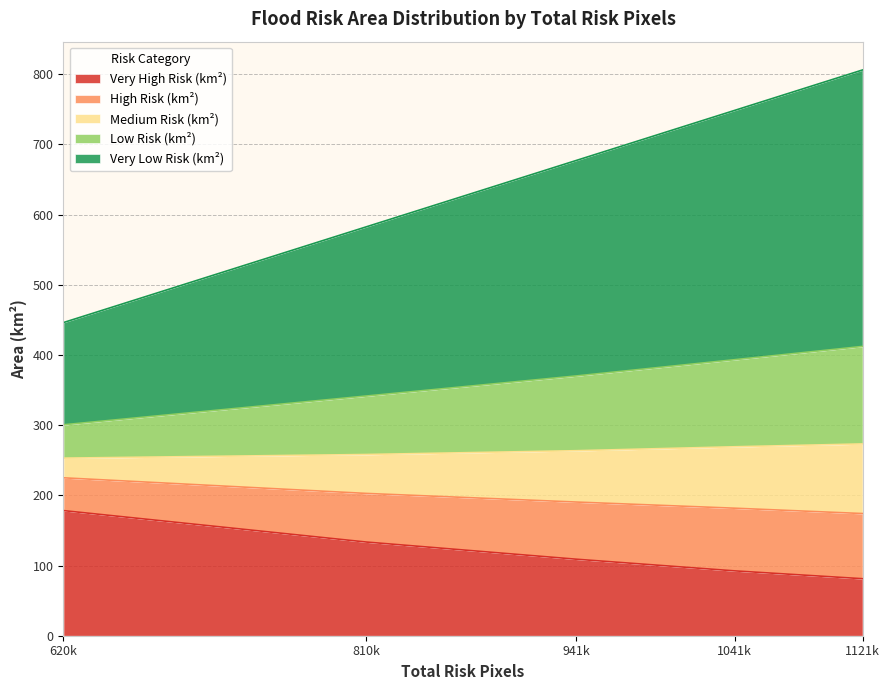

Does the chart display data point markers on the line(s)?

No